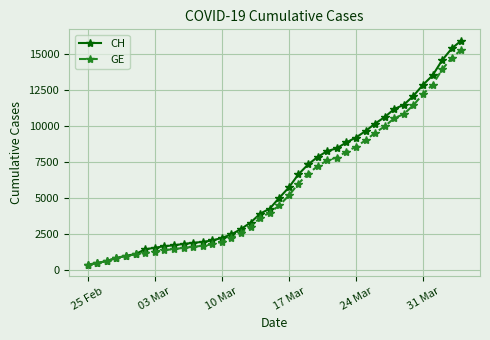

What is the value of the GE point at the 38th from the left?

13919